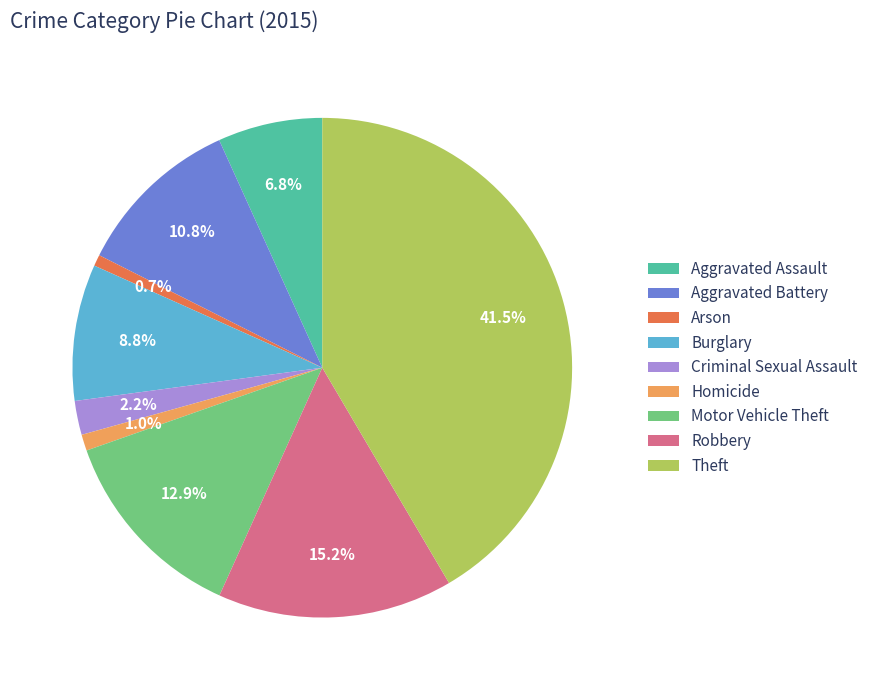

To the nearest percent, what is the average slice percentage?

11%